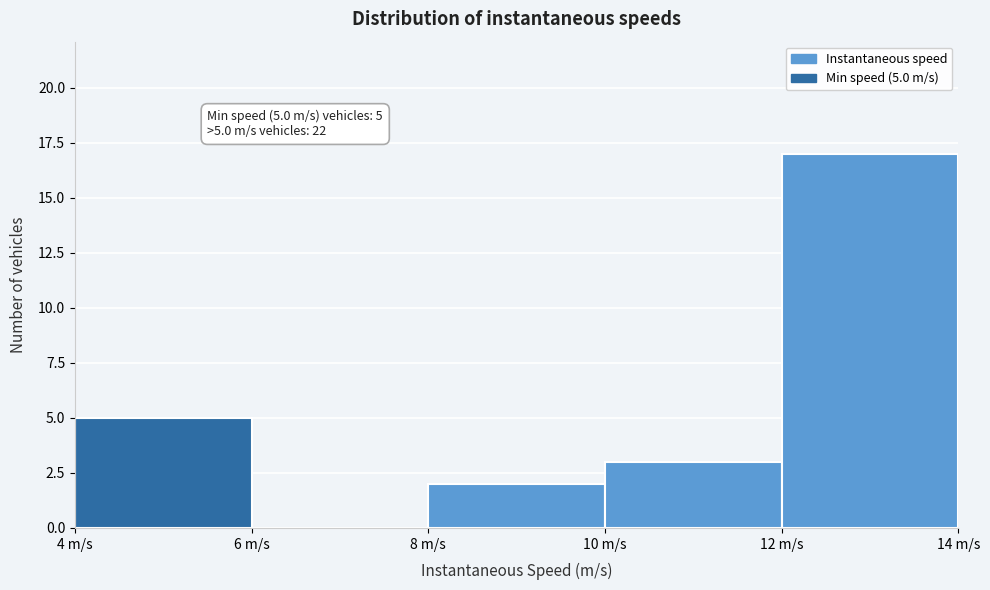

Over which range of the x-axis is the bar tallest?

12 to 14